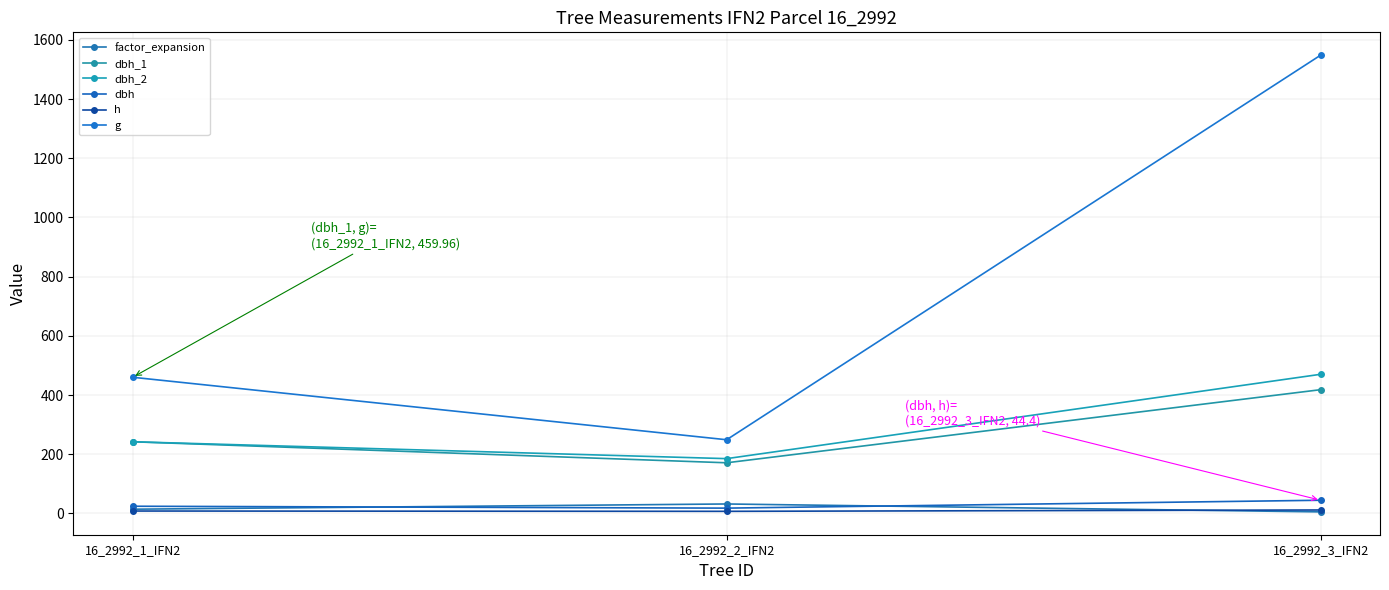

What position from the left is 16_2992_2_IFN2?

2